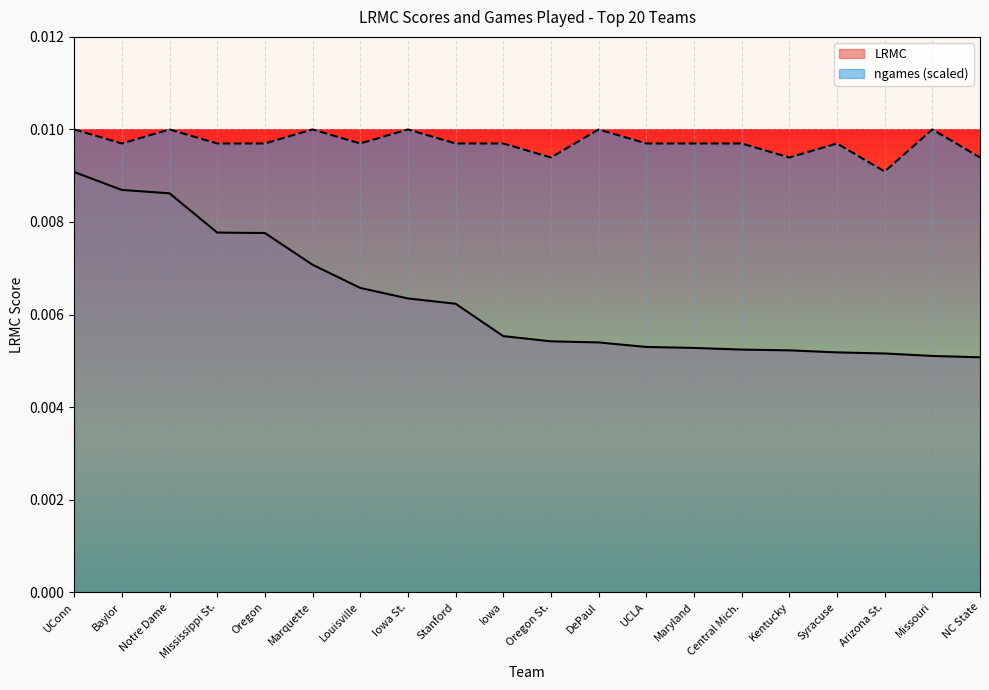

Which series has the largest range (max minus min)?

LRMC